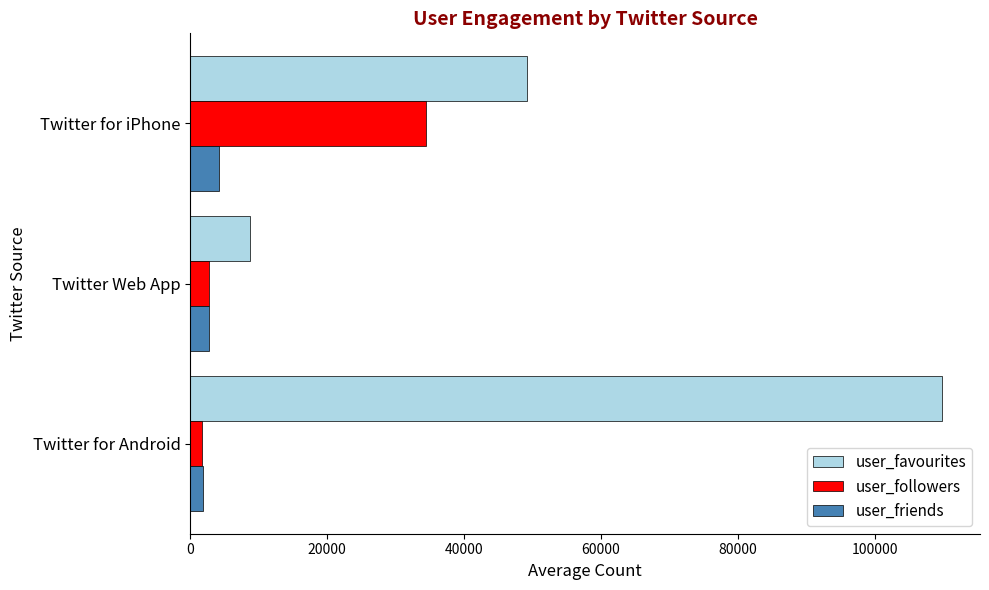

What is the total value across all series at Twitter for iPhone?

87816.5